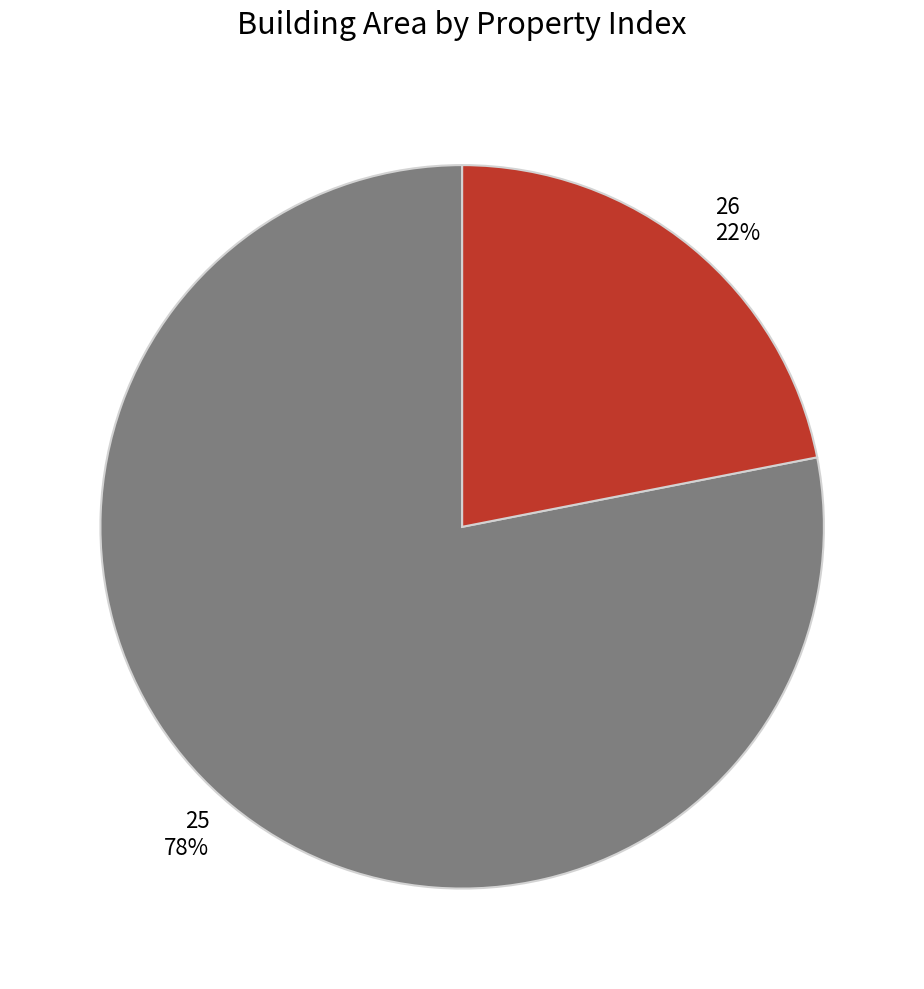

What percentage is the 26 slice, to the nearest percent?

22%